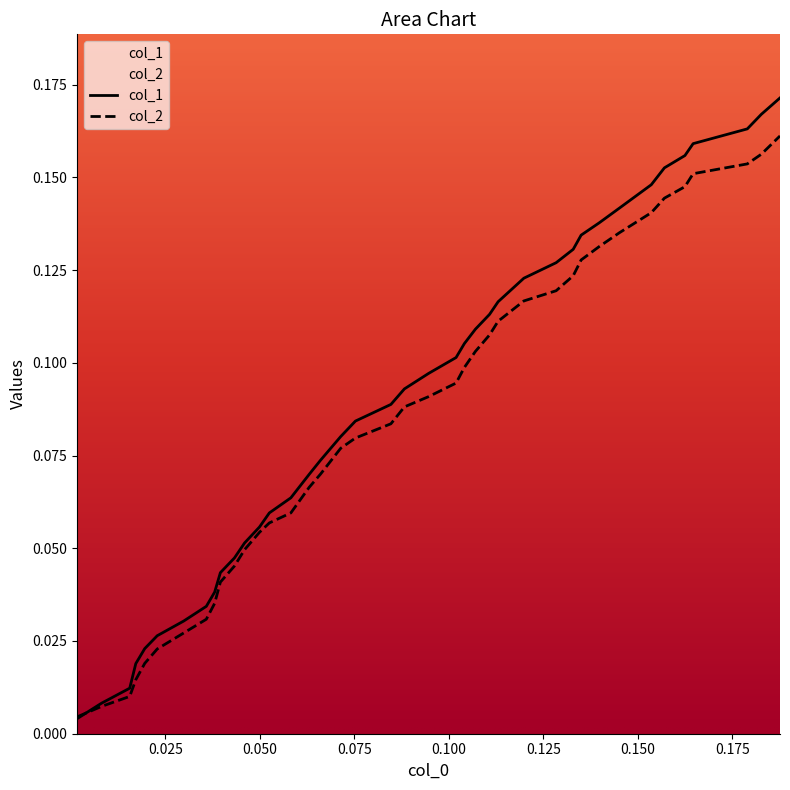

True or false: col_1 and col_2 intersect in this chart.

True